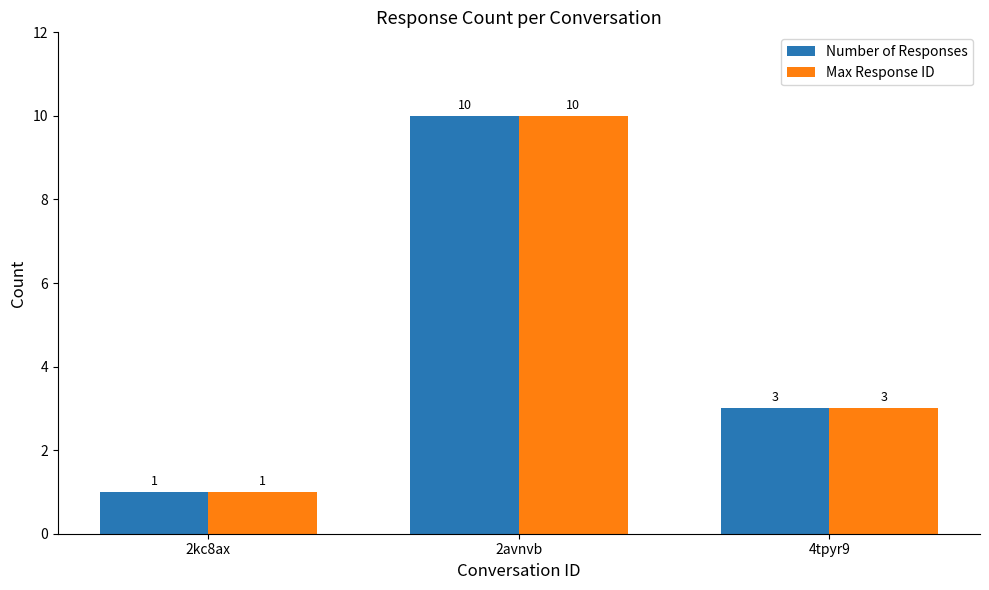

What is the label of the 1st bar from the left?

2kc8ax